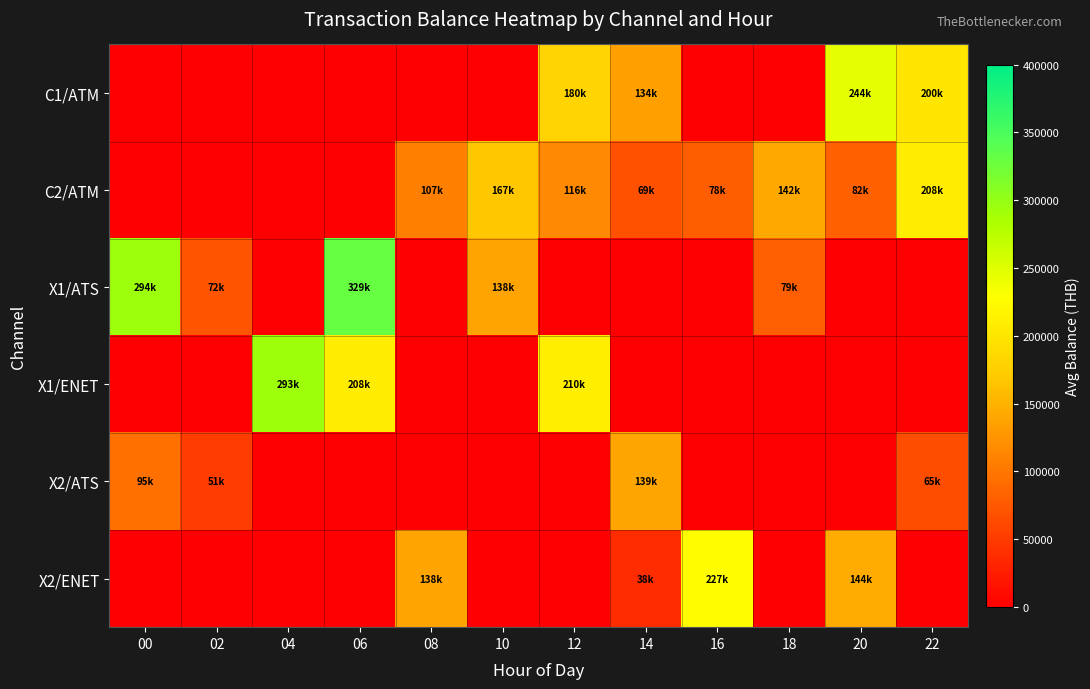

Which has a higher value, 16 or 14?

14